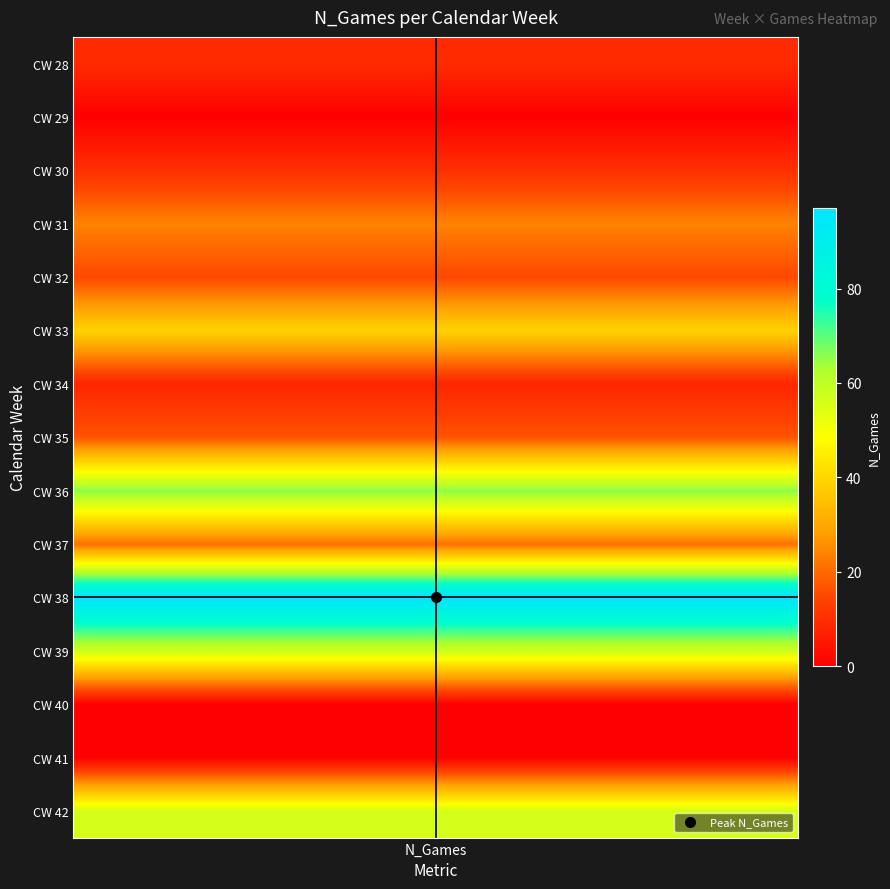

At which category is the sum across all series the highest?

N_Games